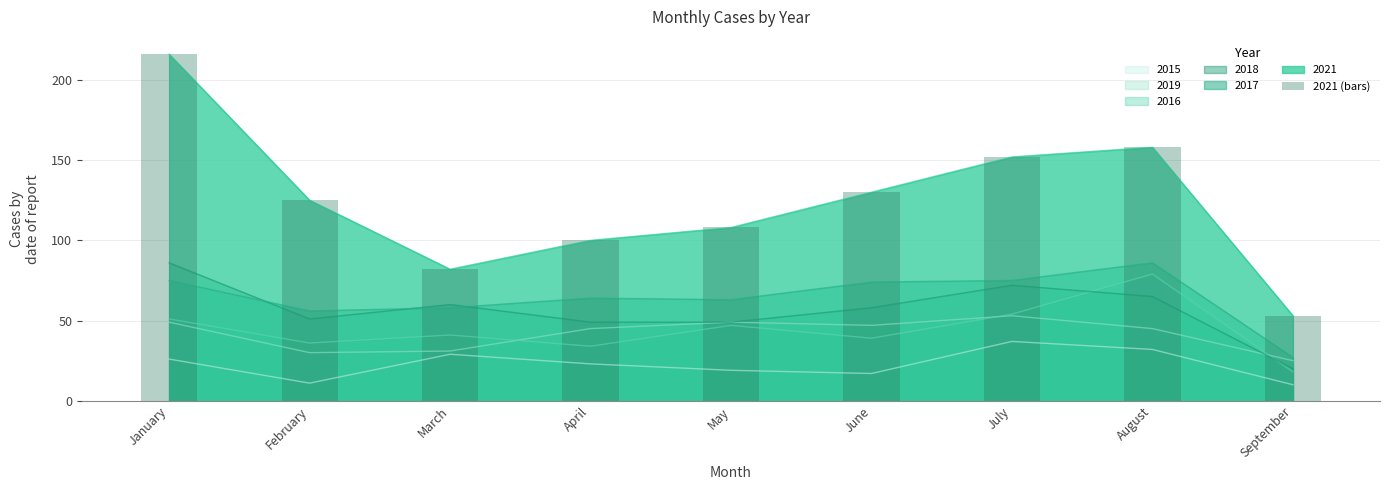

Is it true that the value at March is 82?

True